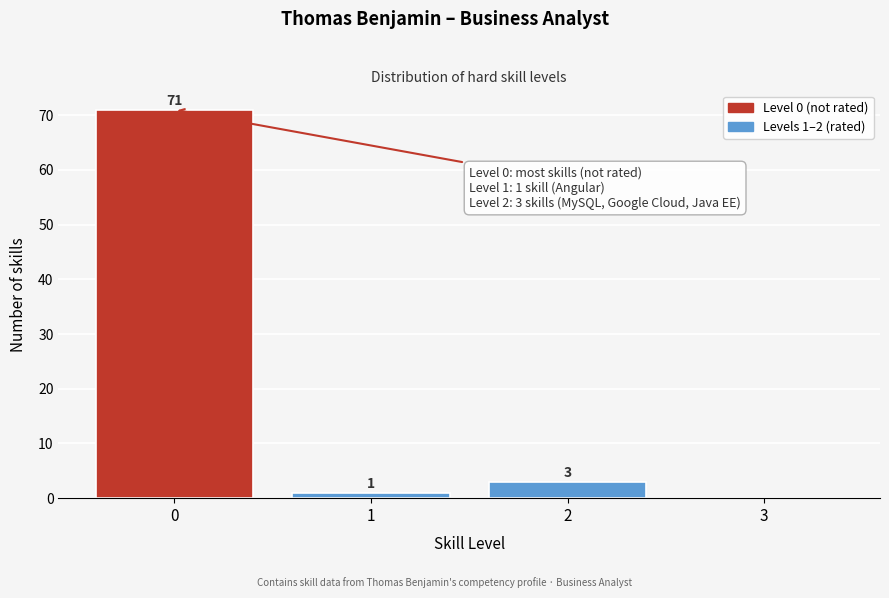

Reading left to right, extract all data points from this chart.

0=71	1=1	2=3	3=0